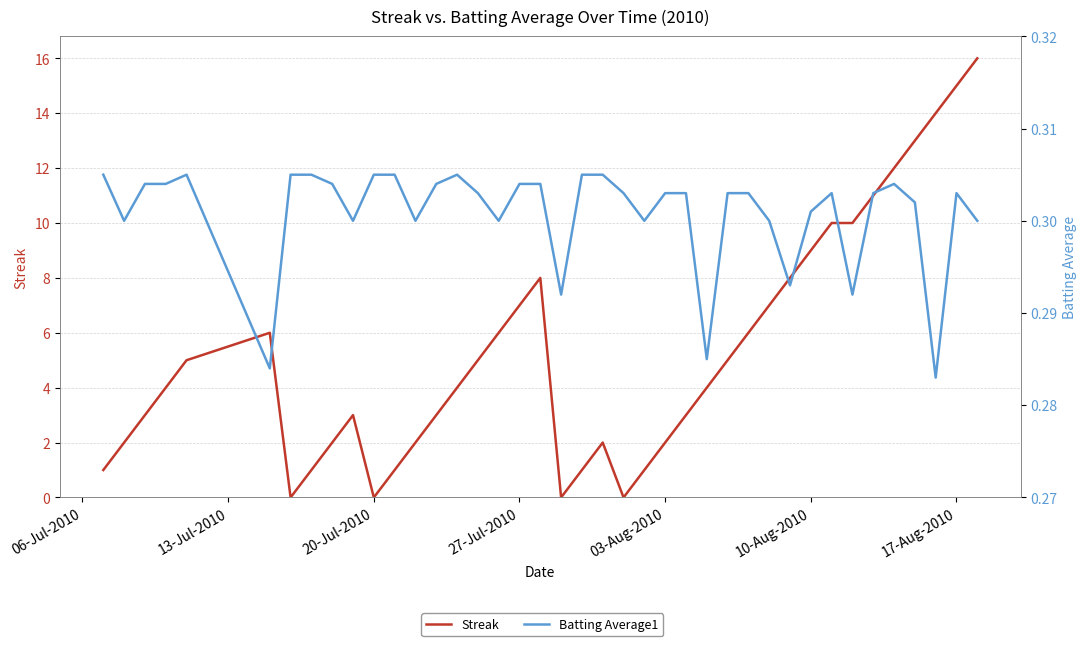

Does the chart display data point markers on the line(s)?

No